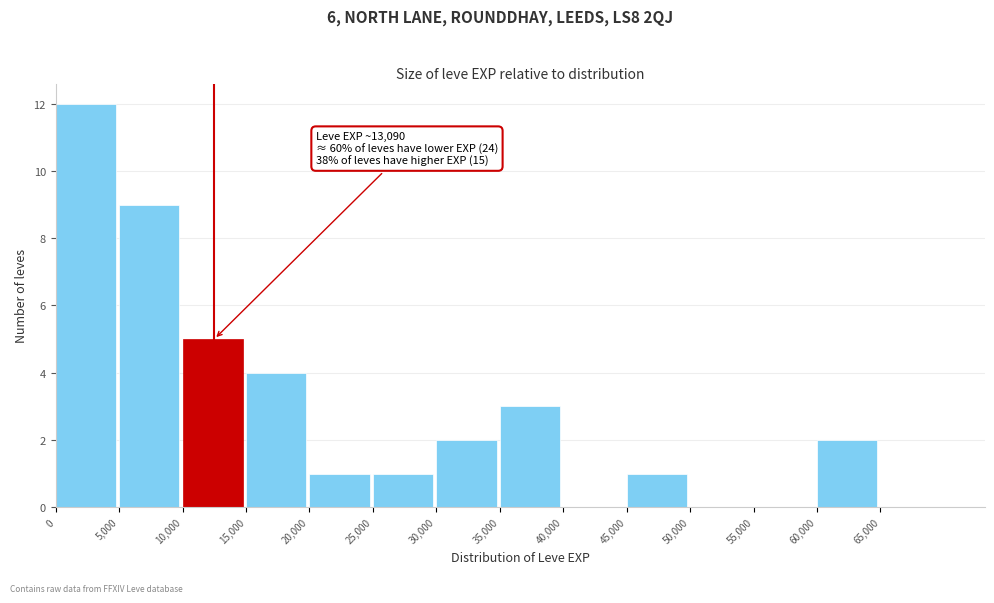

Over which range of the x-axis is the bar tallest?

0 to 5000